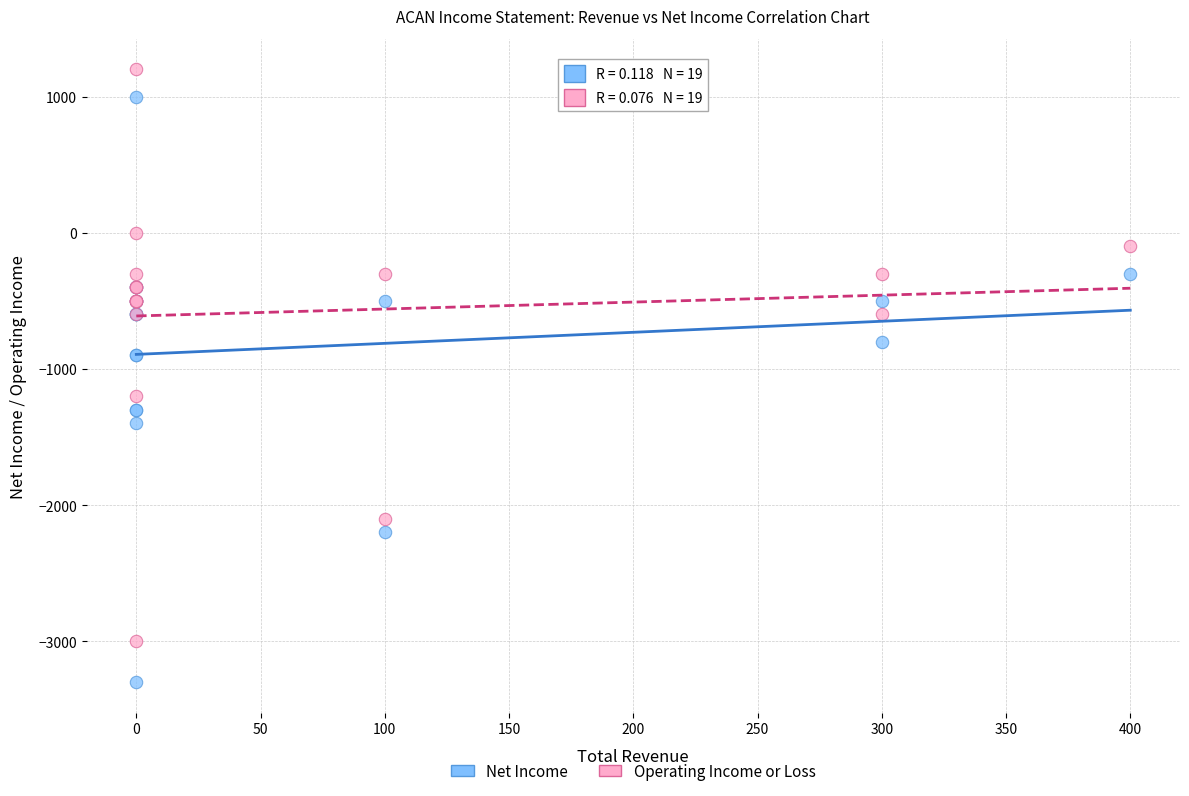

Which series reaches the minimum Y coordinate?

Net Income